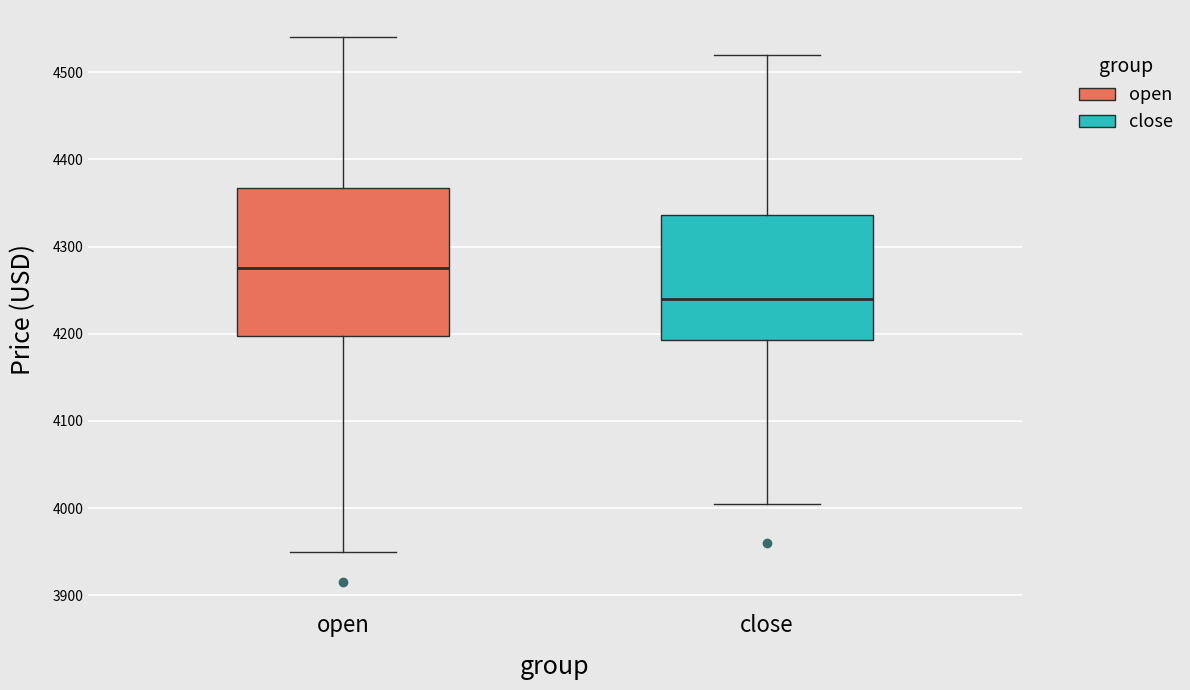

Reading left to right, read every box against the y-axis: the position of its median line, the range the box covers, and the ends of its whiskers. The values are not printed on the chart, so give them approximately, as read against the axis.

open: median 4280, box 4200 to 4370, whiskers 3950 to 4540
close: median 4240, box 4190 to 4340, whiskers 4010 to 4520